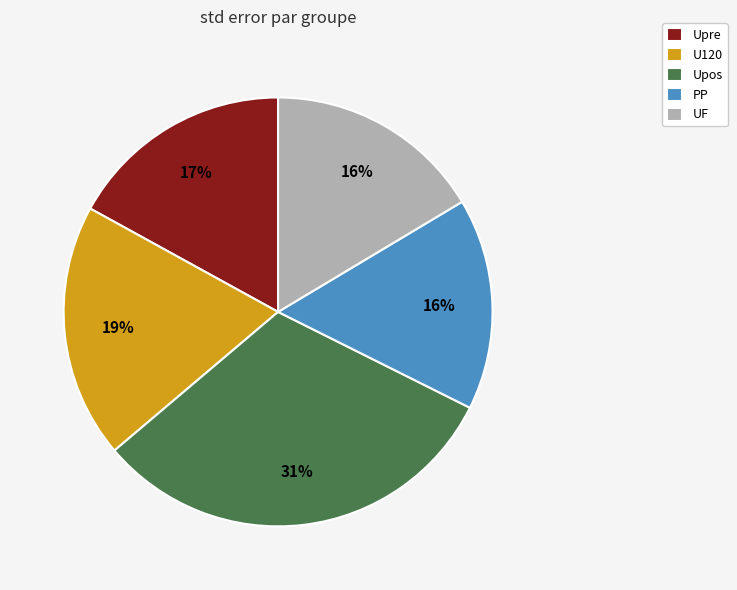

Approximately how many times larger is the value at Upre compared to U120?

0.9